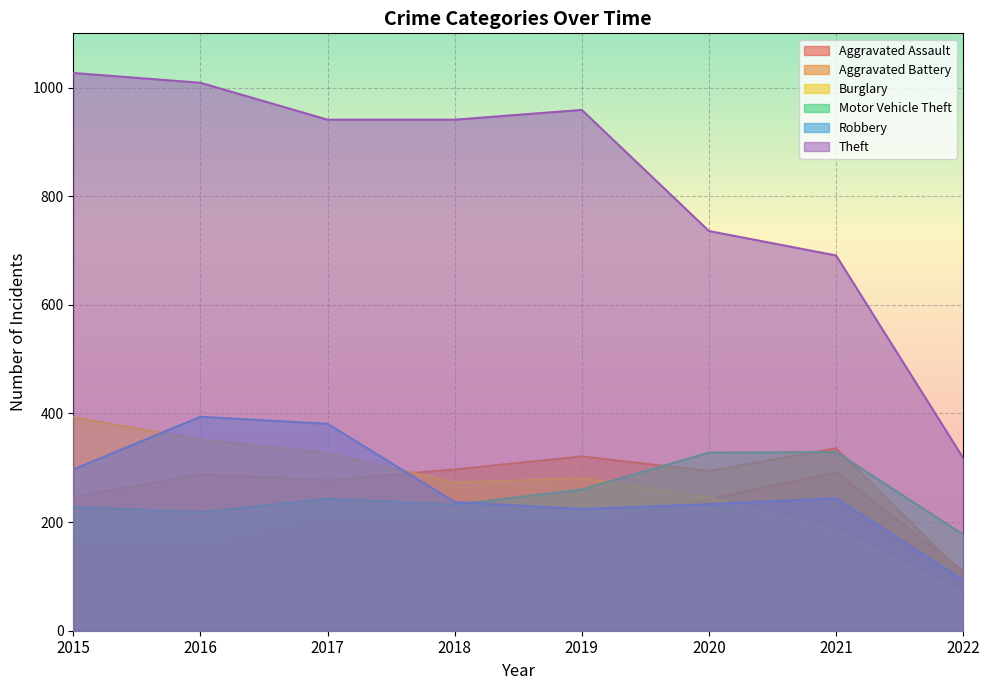

What is the total value across all series at 2015?

2351